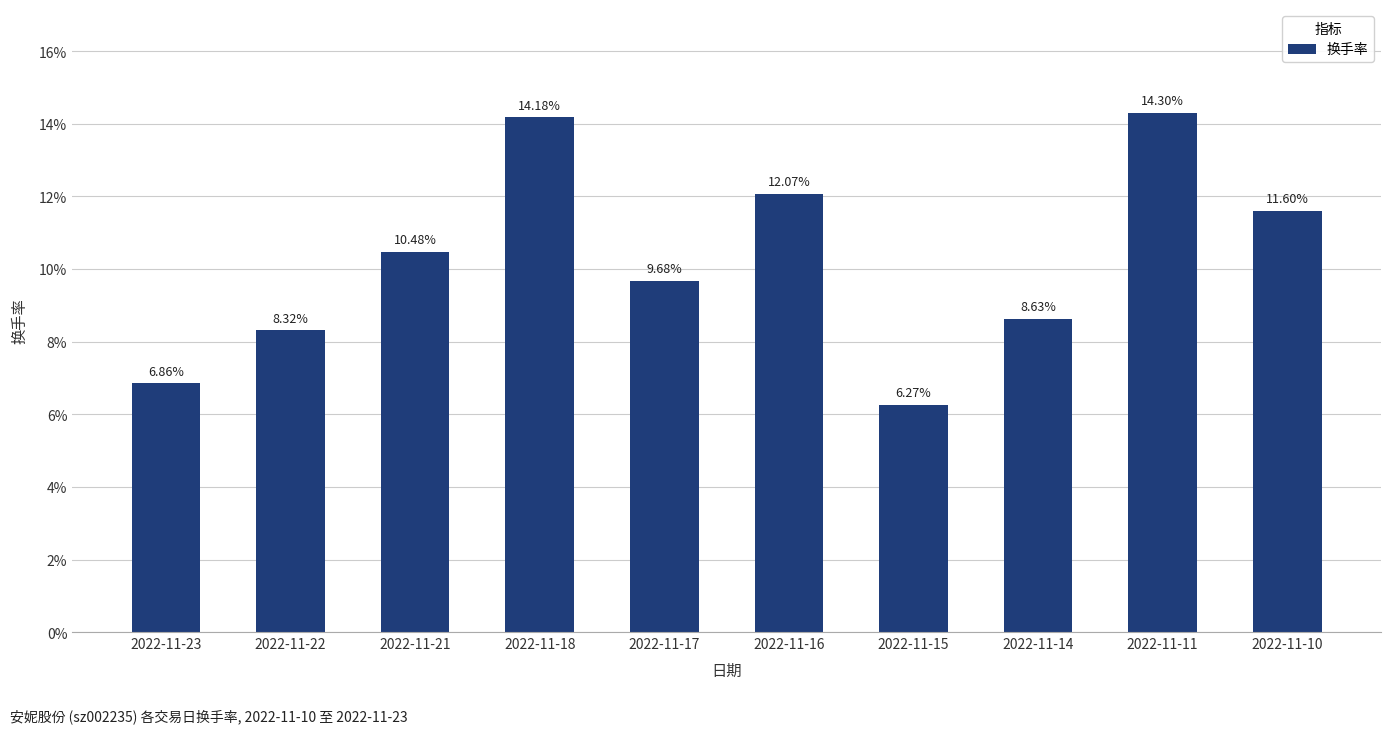

What is the change in value from 2022-11-17 to 2022-11-11?

+4.6